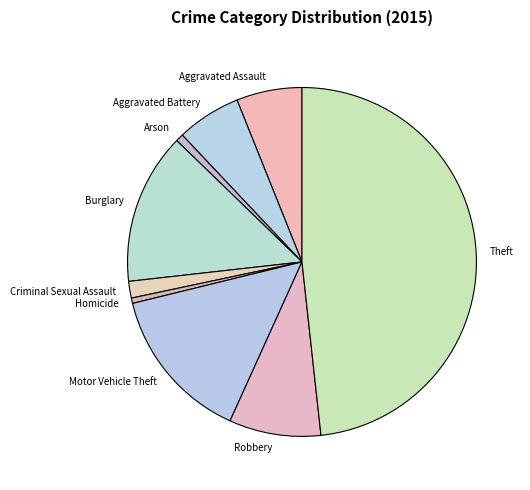

Count the number of slices in the pie.

9